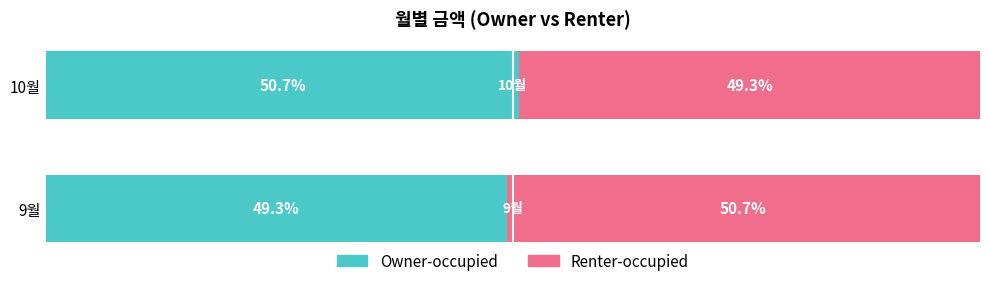

Which category has the highest value in the Owner-occupied series?

10월